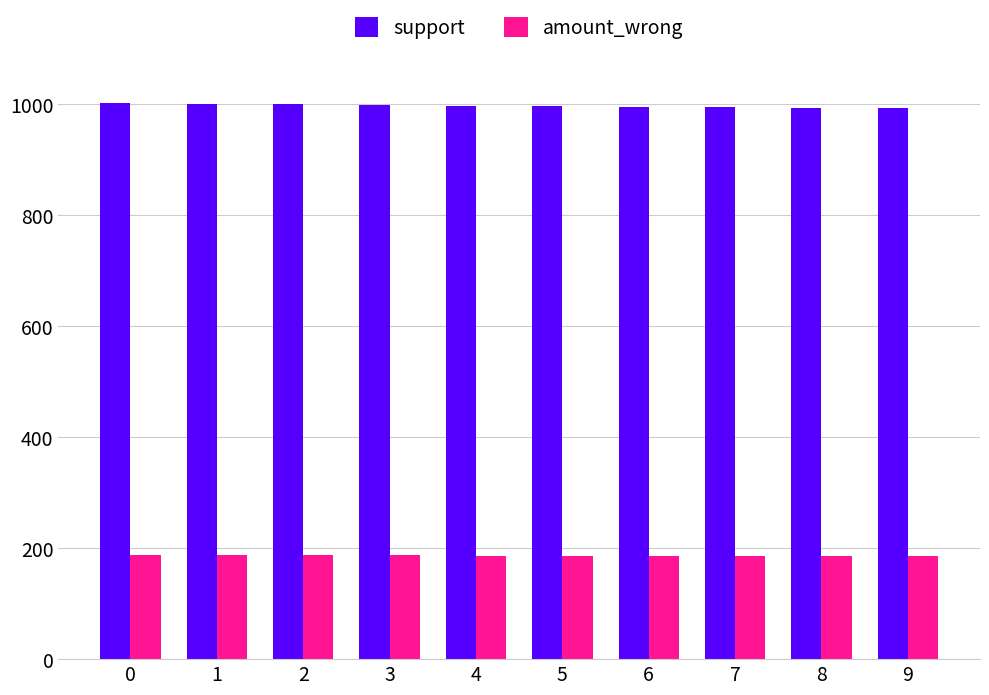

What value does the support series have at 8?

993